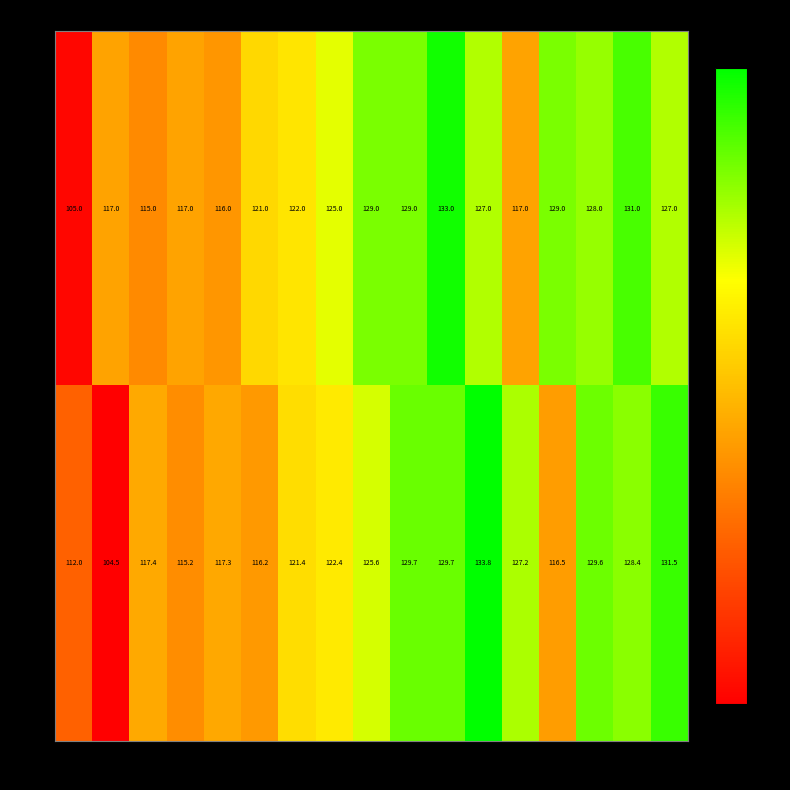

What is the sum of the yp values at 7 and 2?

239.8